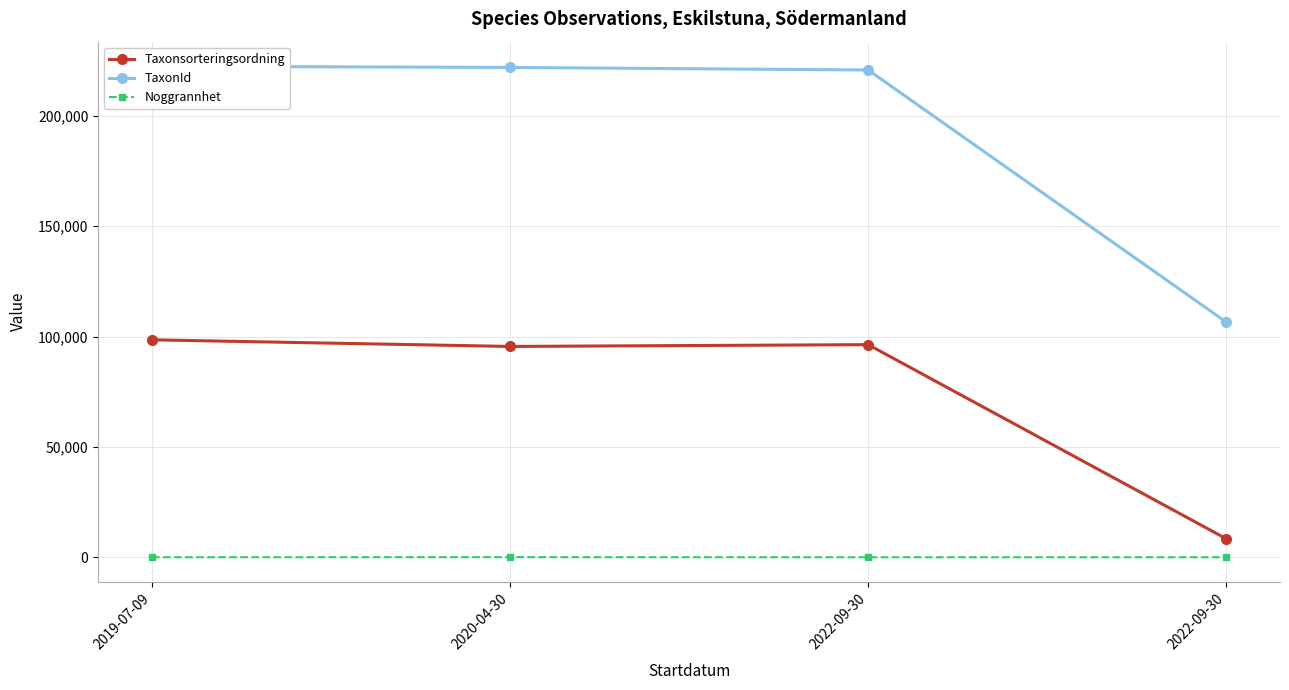

True or false: Noggrannhet and Taxonsorteringsordning intersect in this chart.

False